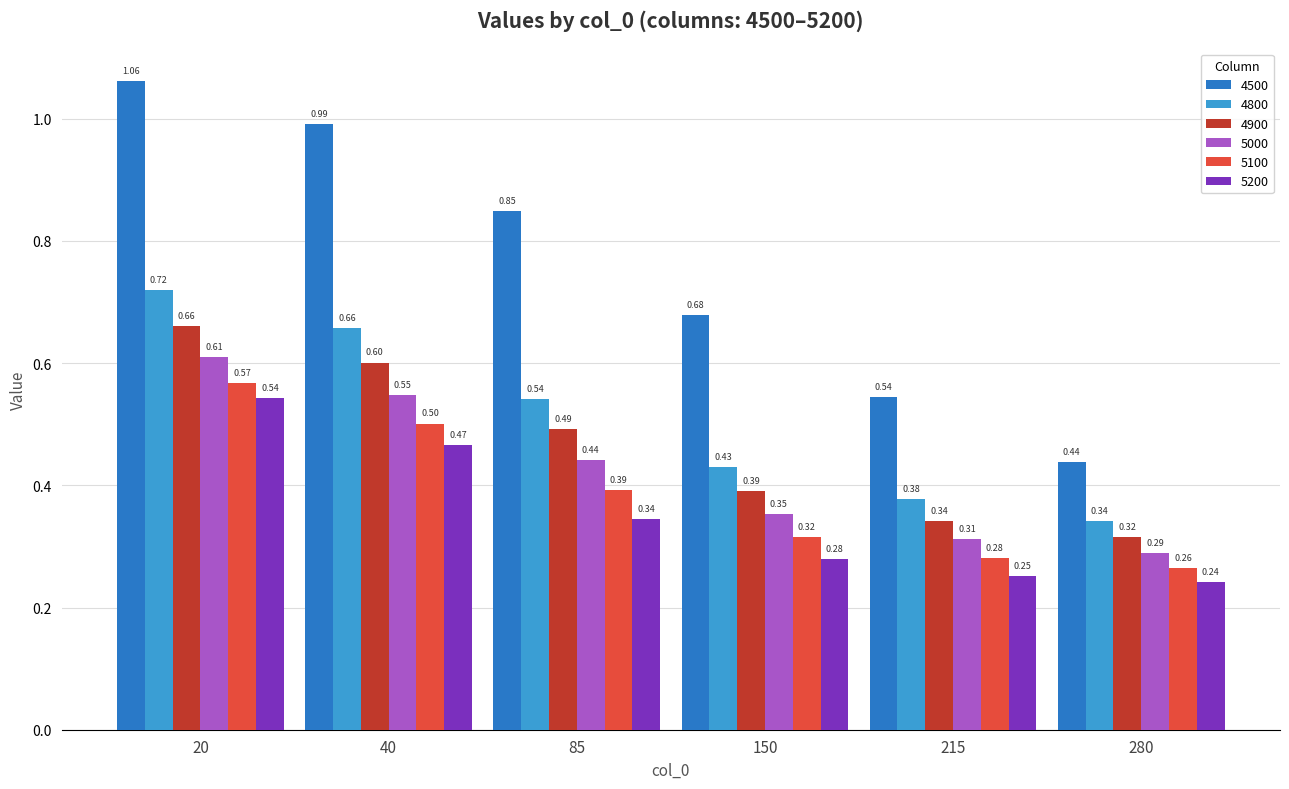

What is the total value across all series at 280?

1.9